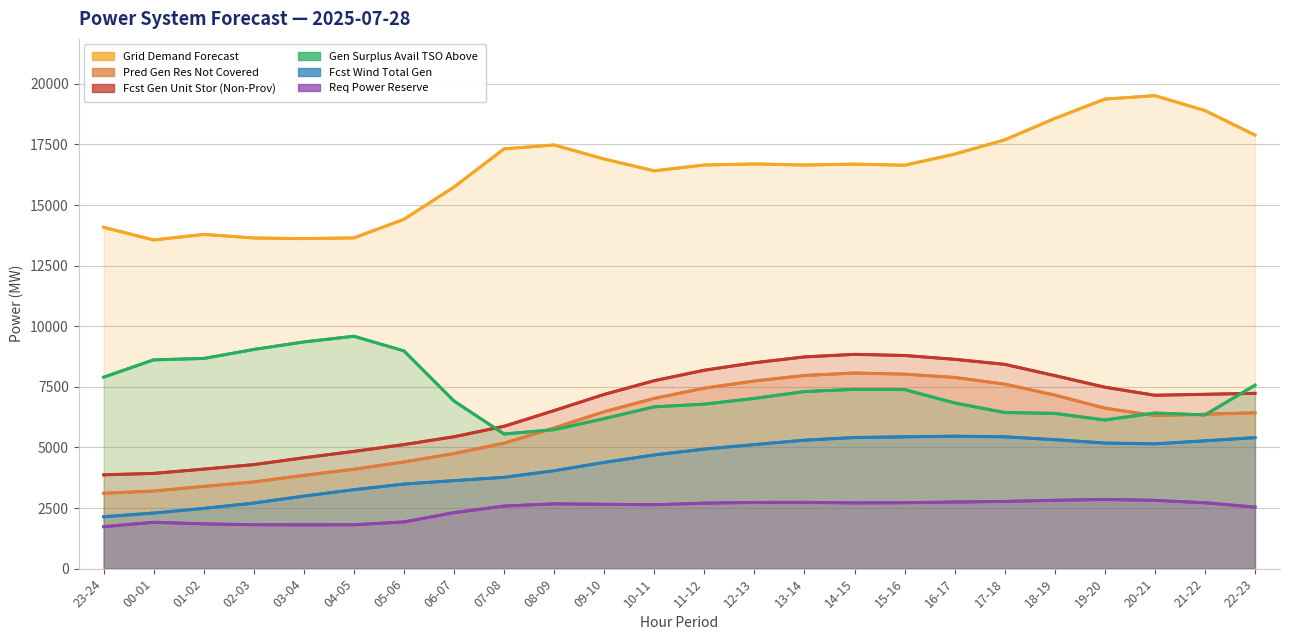

List the labels in order of fcst_wi_tot_gen value, smallest first.

23-24, 00-01, 01-02, 02-03, 03-04, 04-05, 05-06, 06-07, 07-08, 08-09, 09-10, 10-11, 11-12, 12-13, 20-21, 19-20, 21-22, 13-14, 18-19, 22-23, 14-15, 15-16, 17-18, 16-17